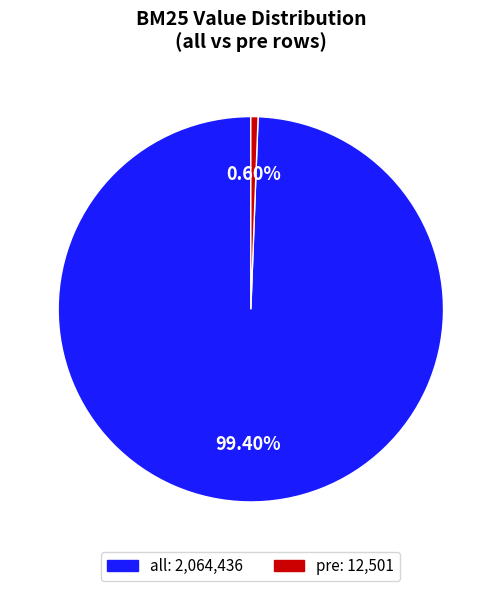

How many segments does this pie chart have?

2